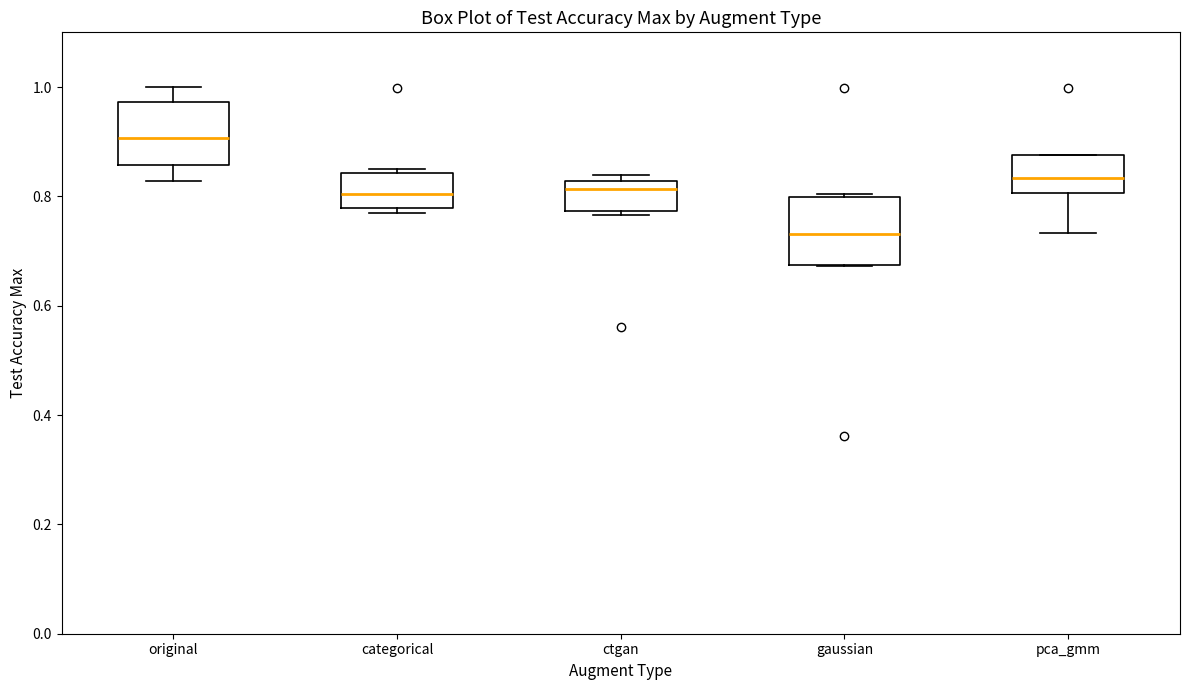

Reading left to right, read every box against the y-axis: the position of its median line, the range the box covers, and the ends of its whiskers. The values are not printed on the chart, so give them approximately, as read against the axis.

original: median 0.90, box 0.86 to 0.98, whiskers 0.82 to 1.00
categorical: median 0.80, box 0.78 to 0.84, whiskers 0.76 to 0.84 (just above the box's upper edge)
ctgan: median 0.82 (just below the box's upper edge), box 0.78 to 0.82, whiskers 0.76 to 0.84
gaussian: median 0.74, box 0.68 to 0.80, whiskers 0.68 to 0.80
pca_gmm: median 0.84, box 0.80 to 0.88, whiskers 0.74 to 0.88